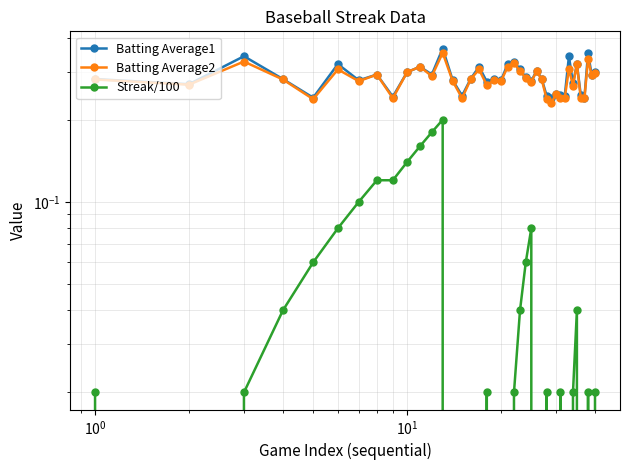

Reading right to left, transcribe all the data shown in this chart.

Batting Average1: 0.3	0.3	0.4	0.2	0.2	0.3	0.3	0.3	0.2	0.2	0.2	0.2	0.2	0.3	0.3	0.3	0.3	0.3	0.3	0.3	0.3	0.3	0.3	0.3	0.3	0.2	0.3	0.4	0.3	0.3	0.3	0.2	0.3	0.3	0.3	0.2	0.3	0.3	0.3	0.3
Batting Average2: 0.3	0.3	0.3	0.2	0.2	0.3	0.3	0.3	0.2	0.2	0.2	0.2	0.2	0.3	0.3	0.3	0.3	0.3	0.3	0.3	0.3	0.3	0.3	0.3	0.3	0.2	0.3	0.4	0.3	0.3	0.3	0.2	0.3	0.3	0.3	0.2	0.3	0.3	0.3	0.3
Streak/100: 0.0	0.0	0.0	0.0	0.0	0.0	0.0	0.0	0.0	0.0	0.0	0.0	0.0	0.0	0.0	0.1	0.1	0.0	0.0	0.0	0.0	0.0	0.0	0.0	0.0	0.0	0.0	0.2	0.2	0.2	0.1	0.1	0.1	0.1	0.1	0.1	0.0	0.0	0.0	0.0